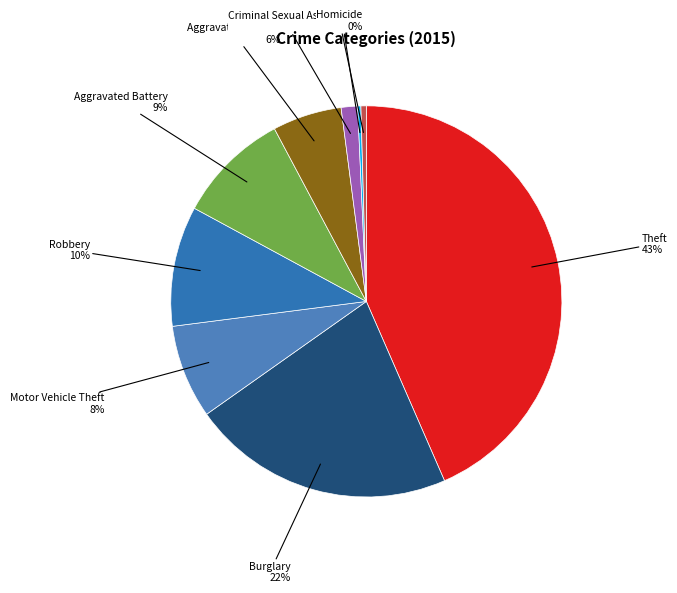

Which slice is the largest?

Theft